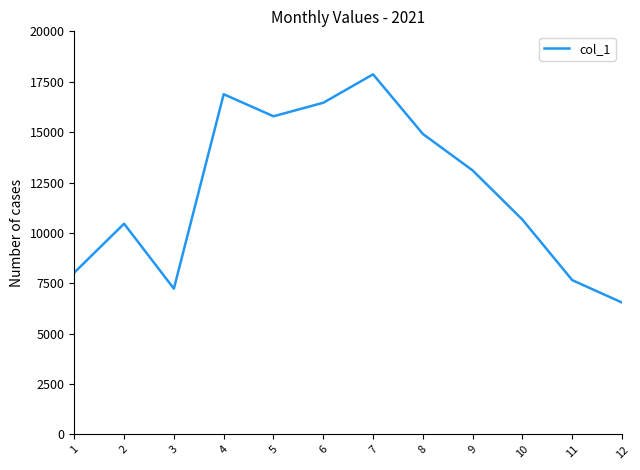

The chart shows a value of 2977 at 9. True or false?

False